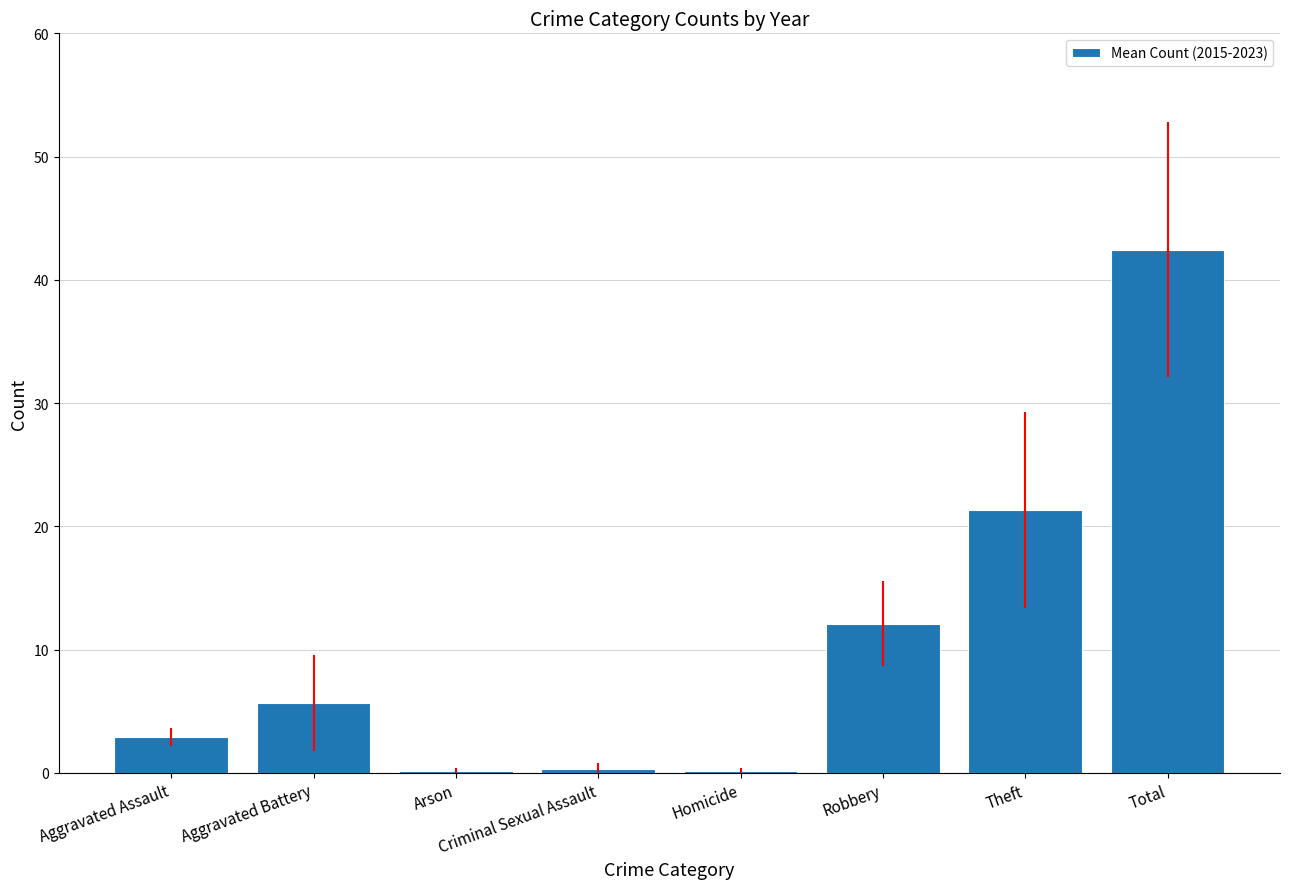

What is the sum of the values at Criminal Sexual Assault and Homicide?

0.4